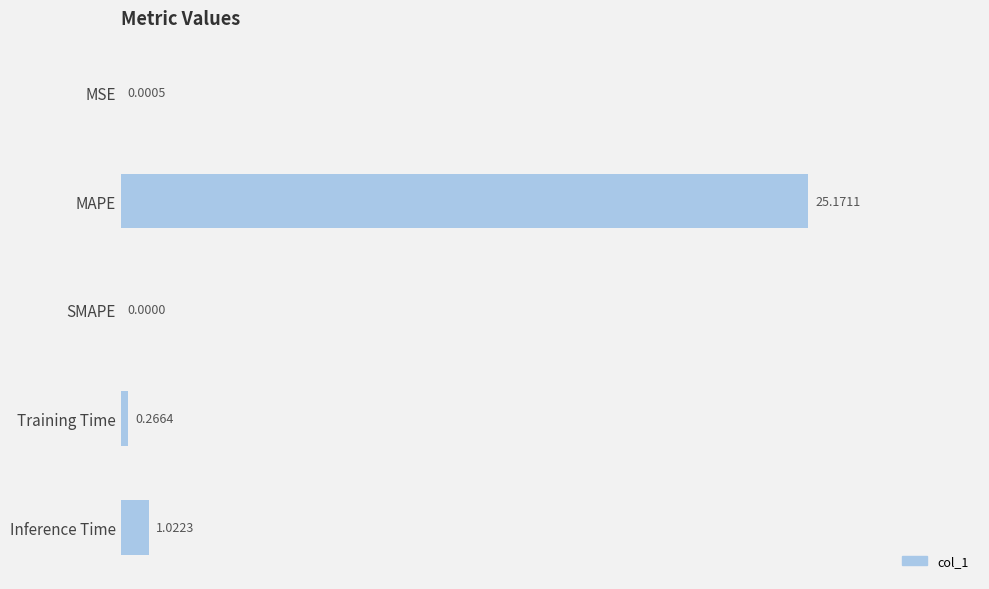

What is the greatest value displayed?

25.2